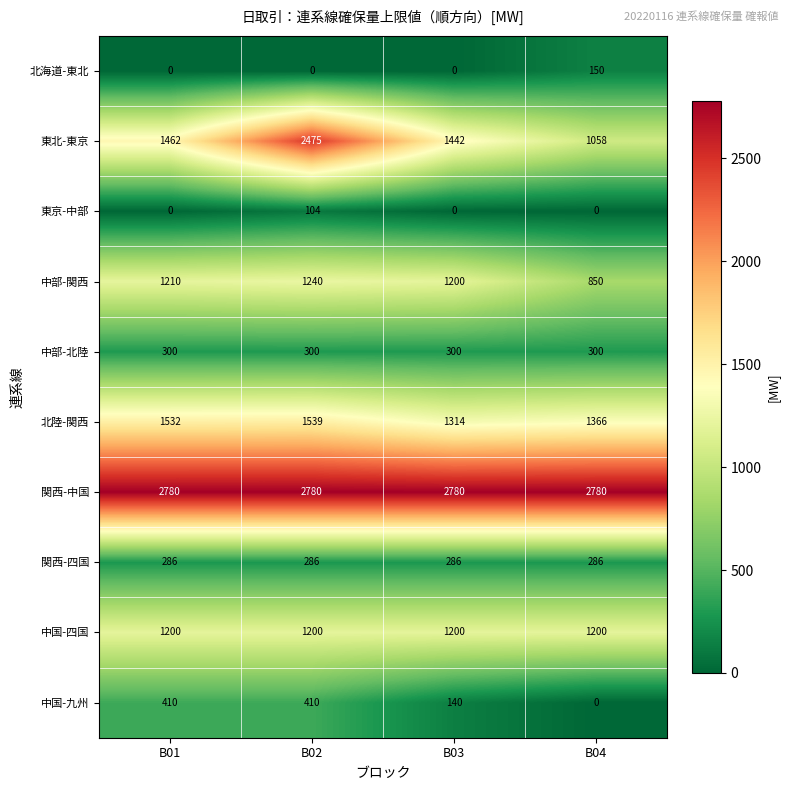

At B02, list the series in order from smallest to largest.

北海道-東北, 東京-中部, 関西-四国, 中部-北陸, 中国-九州, 中国-四国, 中部-関西, 北陸-関西, 東北-東京, 関西-中国